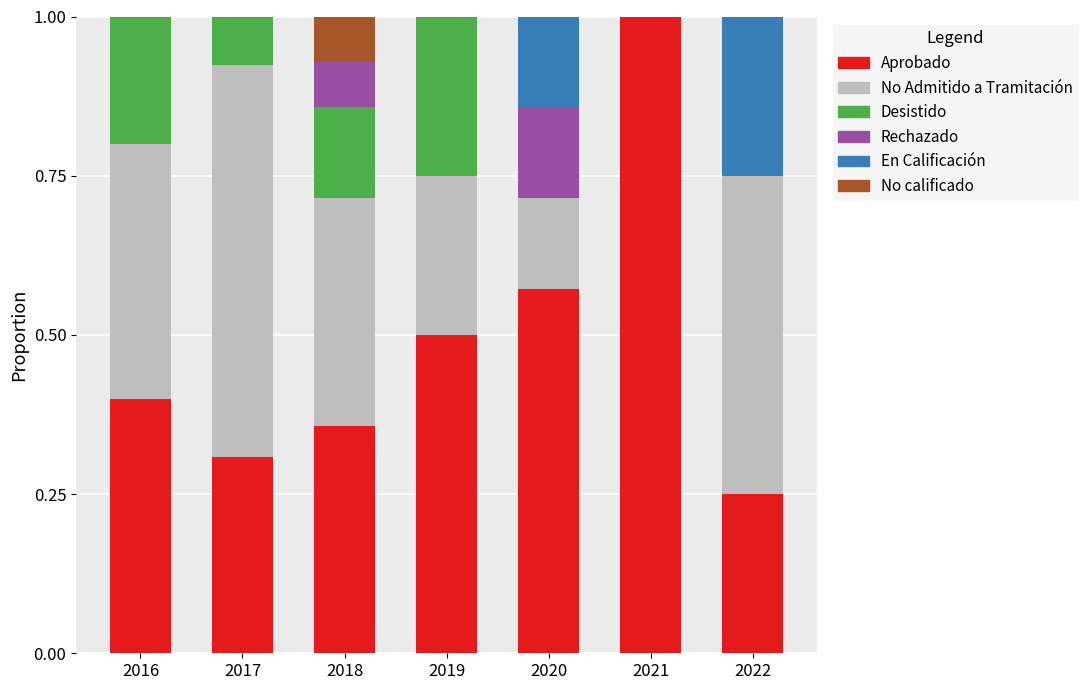

What is the total value across all series at 2018?

1.0